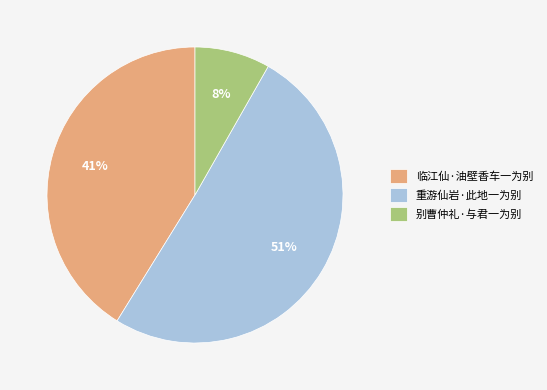

Between 临江仙·油壁香车一为别 and 别曹仲礼·与君一为别, which is larger?

临江仙·油壁香车一为别